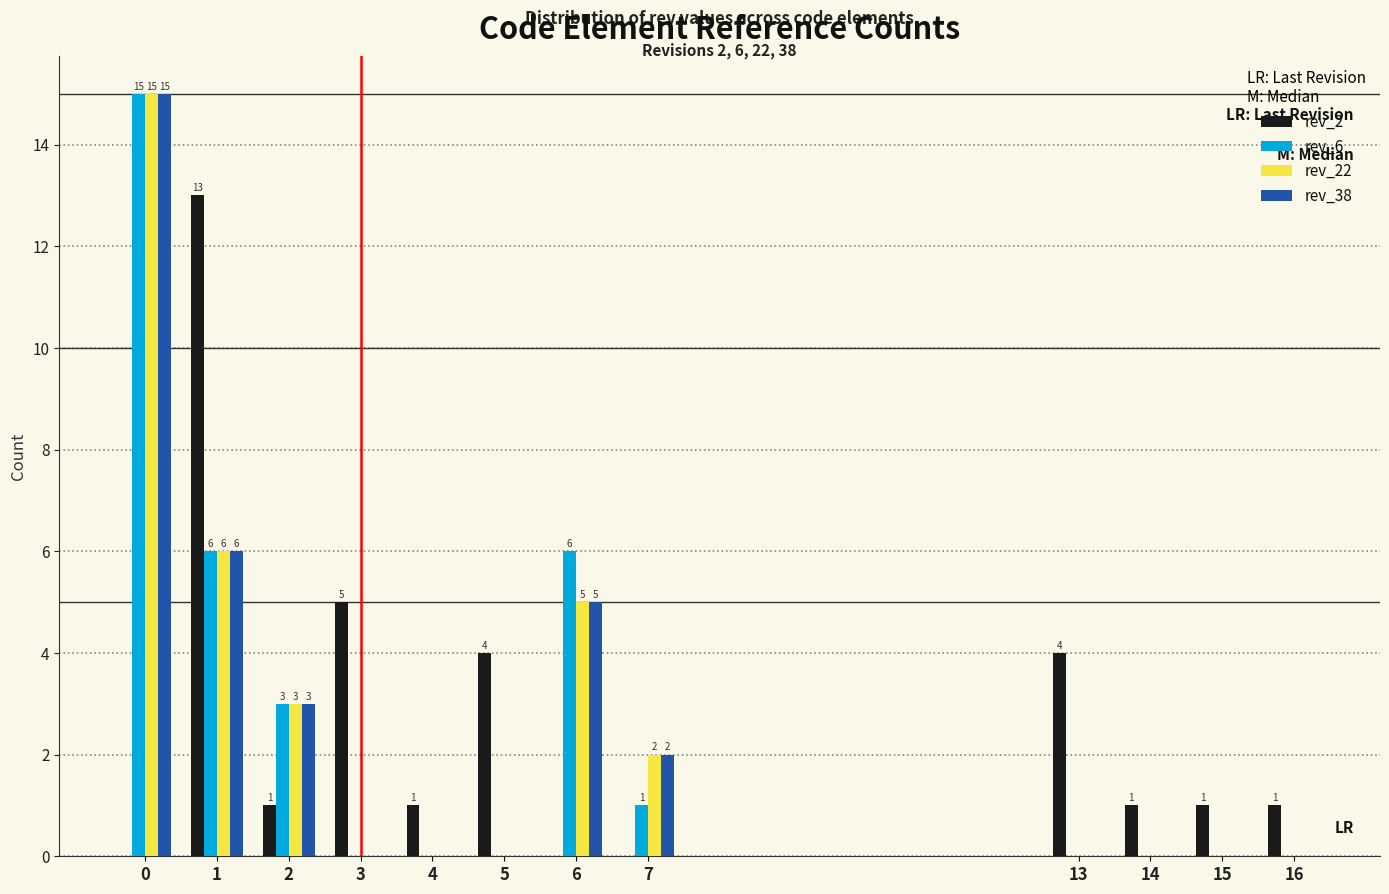

Reading left to right, extract all data points from this chart.

rev_2: 0=0	1=13	2=1	3=5	4=1	5=4	6=0	7=0	13=4	14=1	15=1	16=1
rev_6: 0=15	1=6	2=3	3=0	4=0	5=0	6=6	7=1	13=0	14=0	15=0	16=0
rev_22: 0=15	1=6	2=3	3=0	4=0	5=0	6=5	7=2	13=0	14=0	15=0	16=0
rev_38: 0=15	1=6	2=3	3=0	4=0	5=0	6=5	7=2	13=0	14=0	15=0	16=0